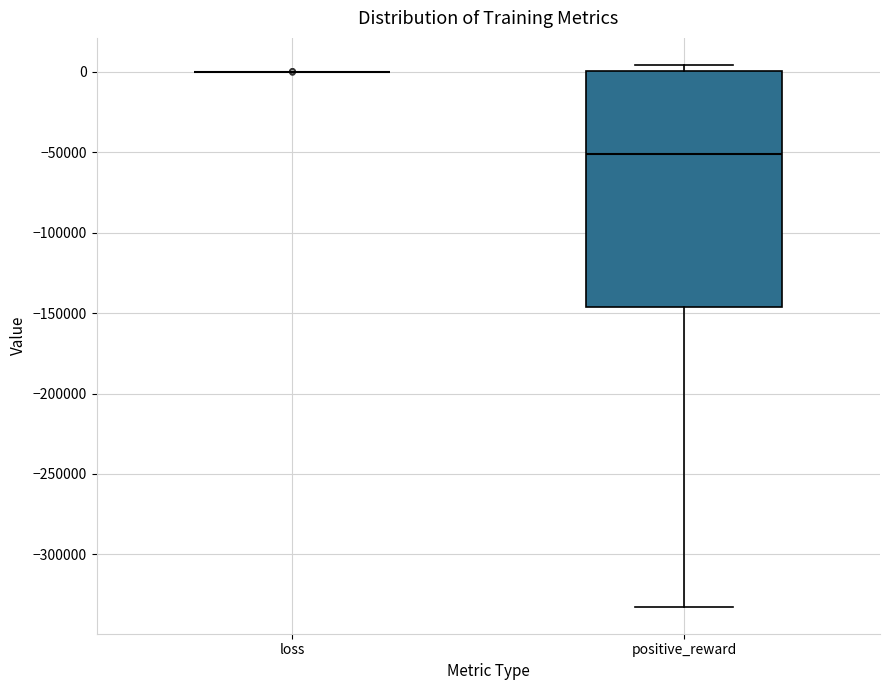

Reading left to right, read every box against the y-axis: the position of its median line, the range the box covers, and the ends of its whiskers. The values are not printed on the chart, so give them approximately, as read against the axis.

loss: box collapsed to a line at 0, whiskers 0 to 0
positive_reward: median -50000, box -145000 to 0, whiskers -330000 to 5000